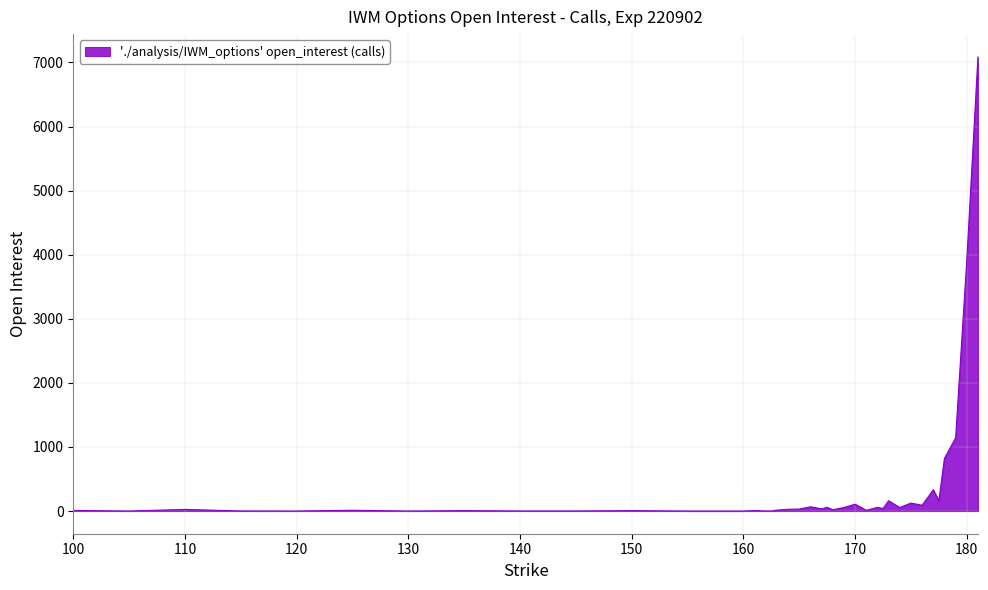

What is the greatest value displayed?

7088